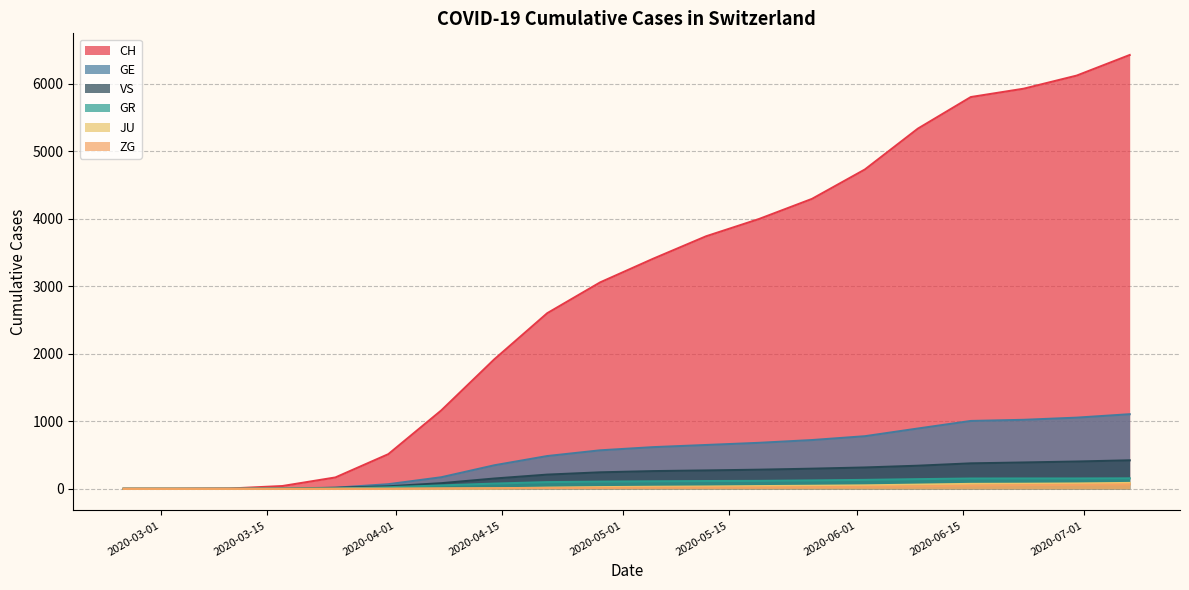

What is the spread (max minus min) of values at 2020-05-05?

3392